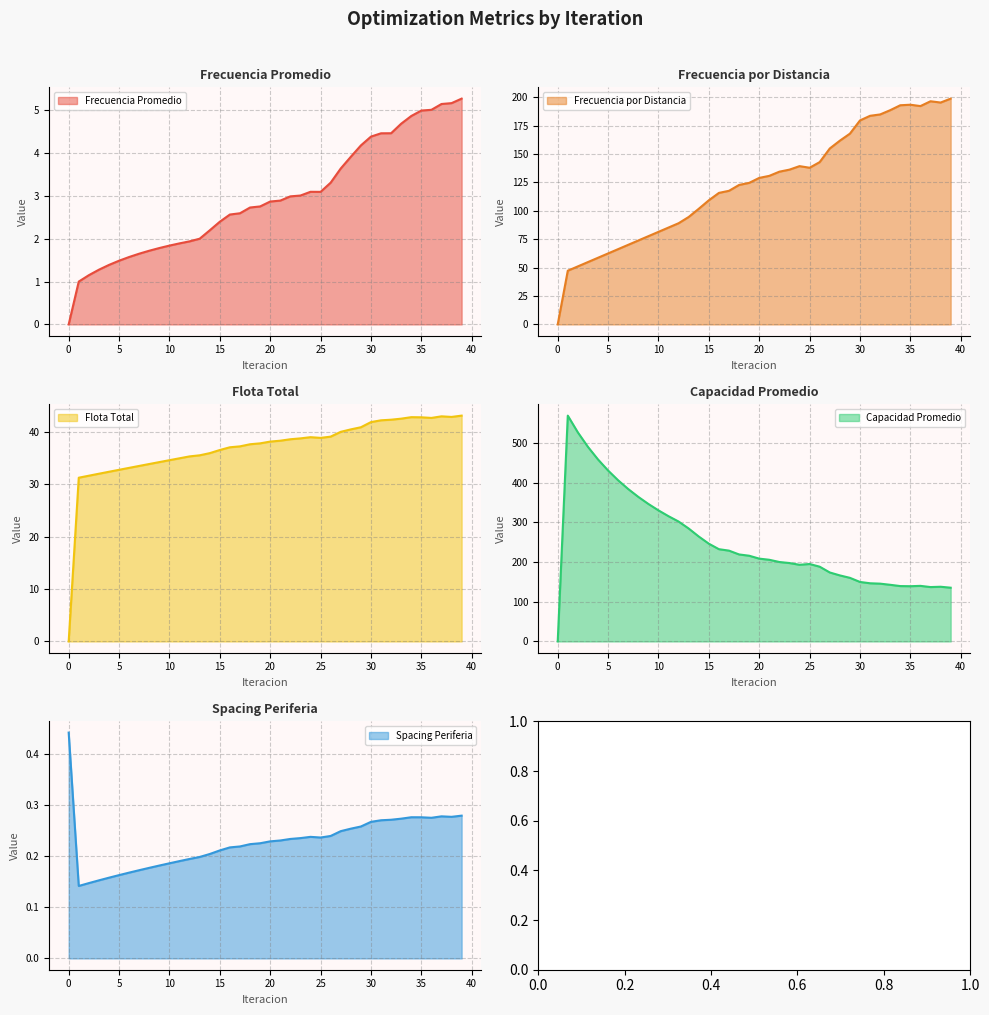

Rank the series by their maximum value, from highest to lowest.

Capacidad Promedio, Frecuencia por Distancia, Flota Total, Frecuencia Promedio, Spacing Periferia